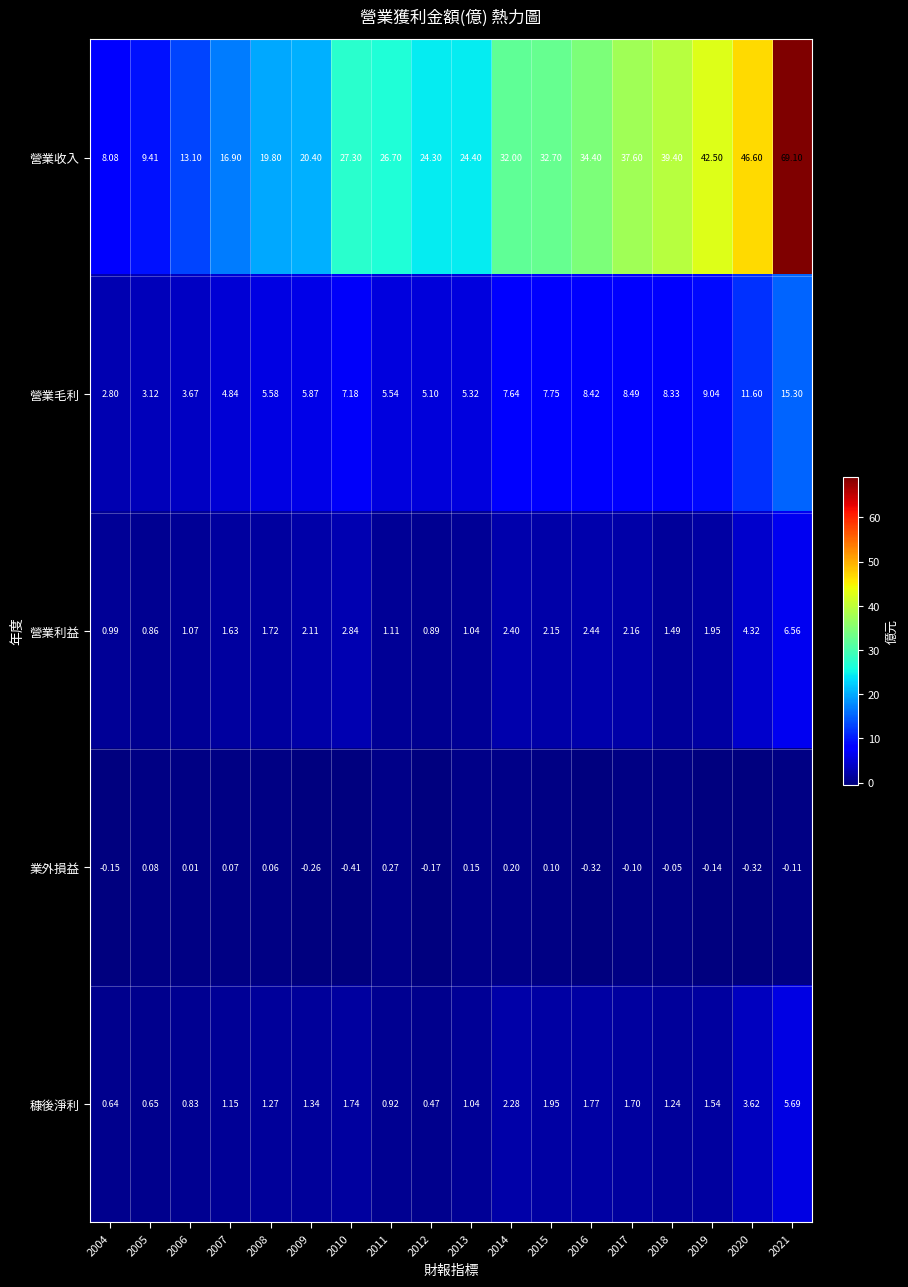

Which series has the largest total across all categories?

營業收入